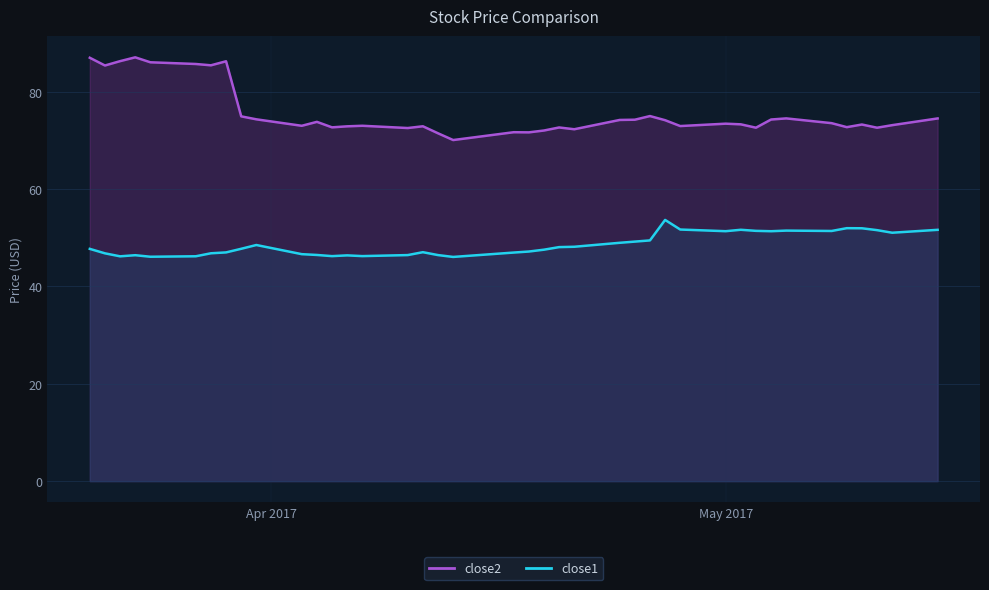

True or false: close2 has a value of 30.5 at 2017-04-24.

False